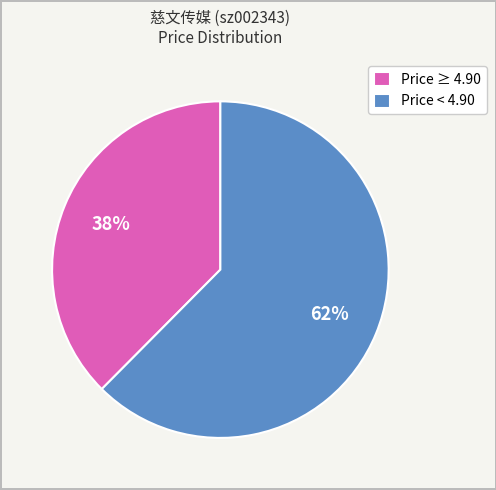

To the nearest percent, what is the average slice percentage?

50%